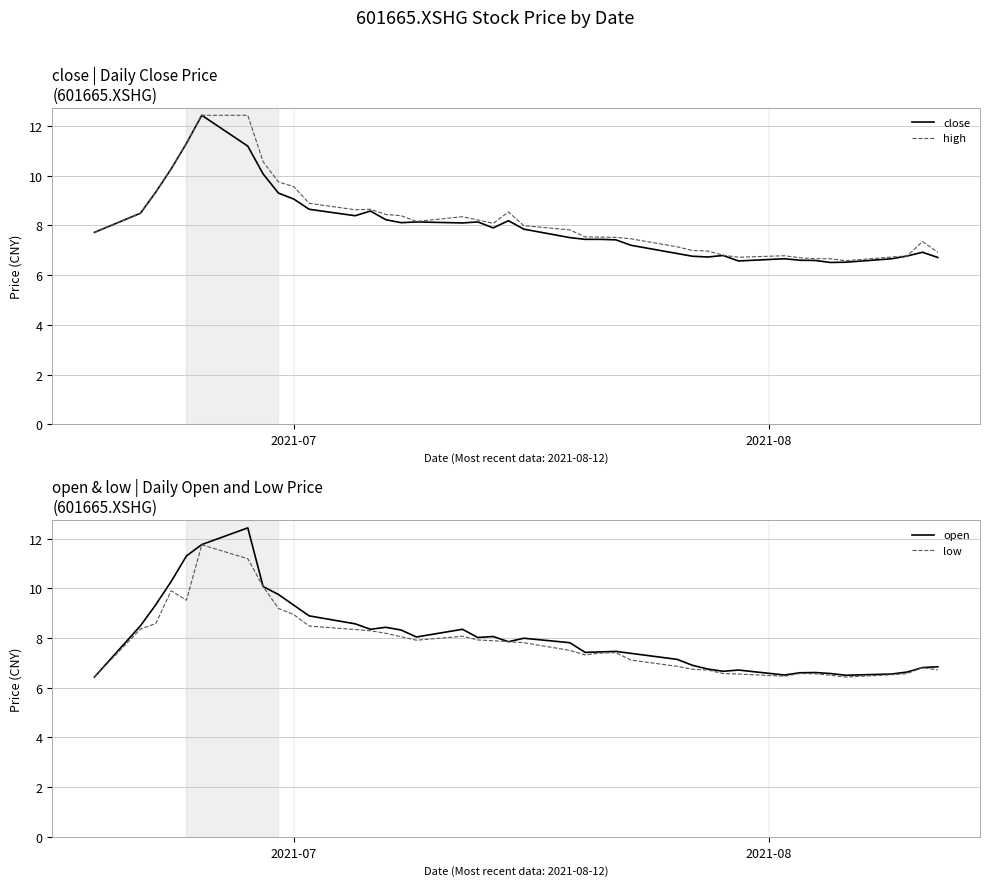

What is the lowest value of the high series?

6.6